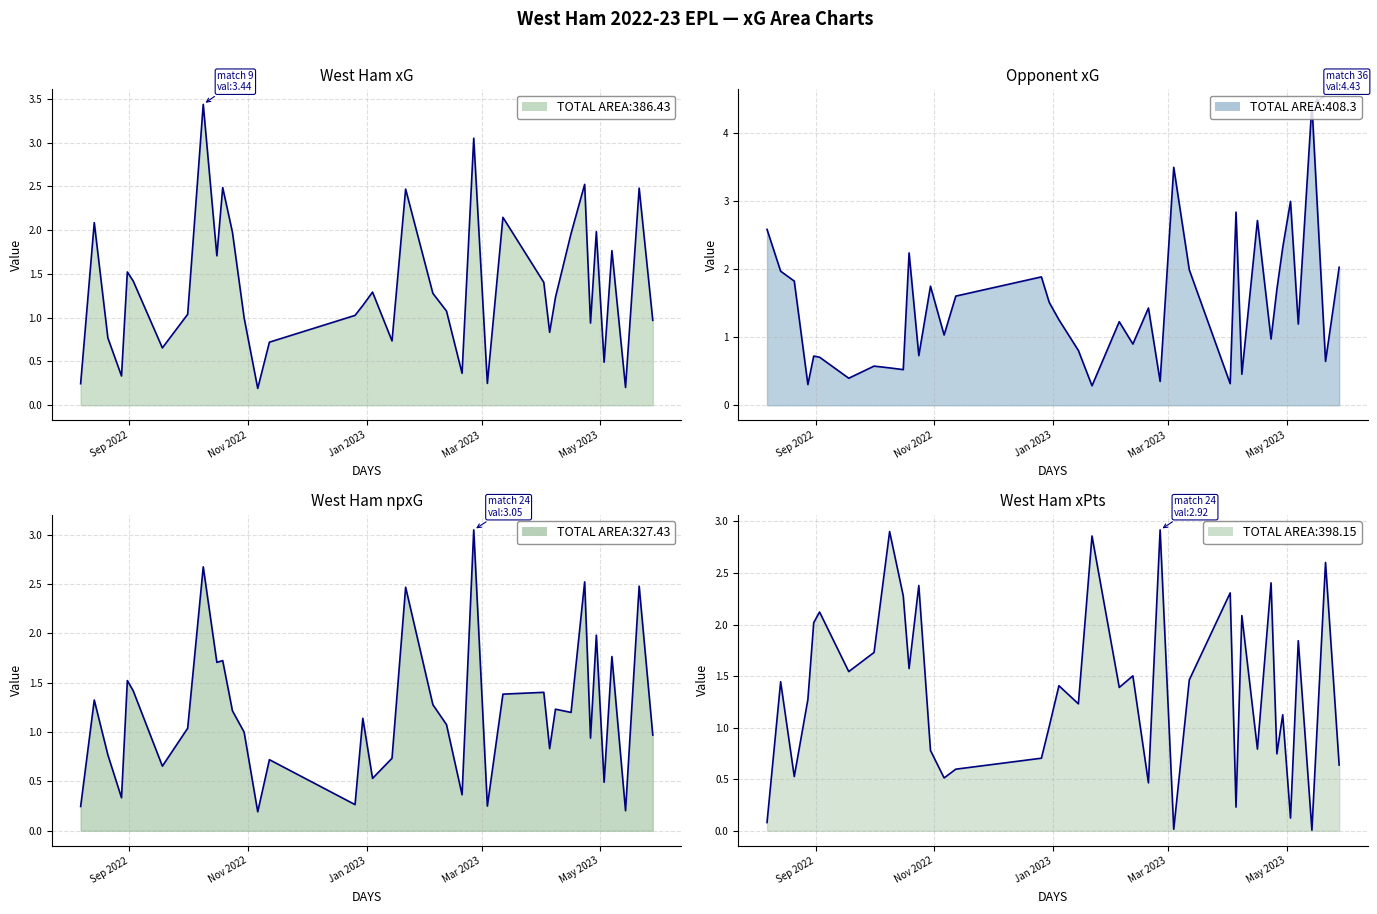

Which series has the largest range (max minus min)?

opponent_xG